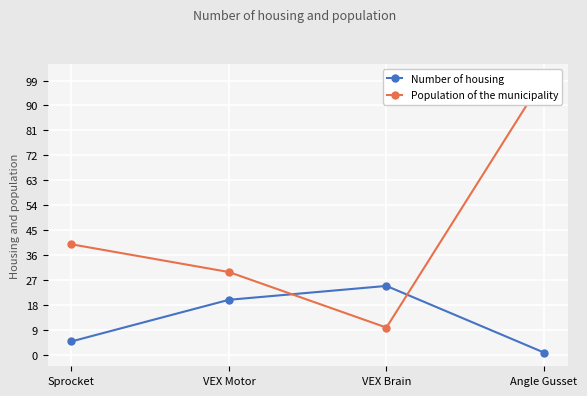

Between VEX Motor and Sprocket, which is larger?

VEX Motor